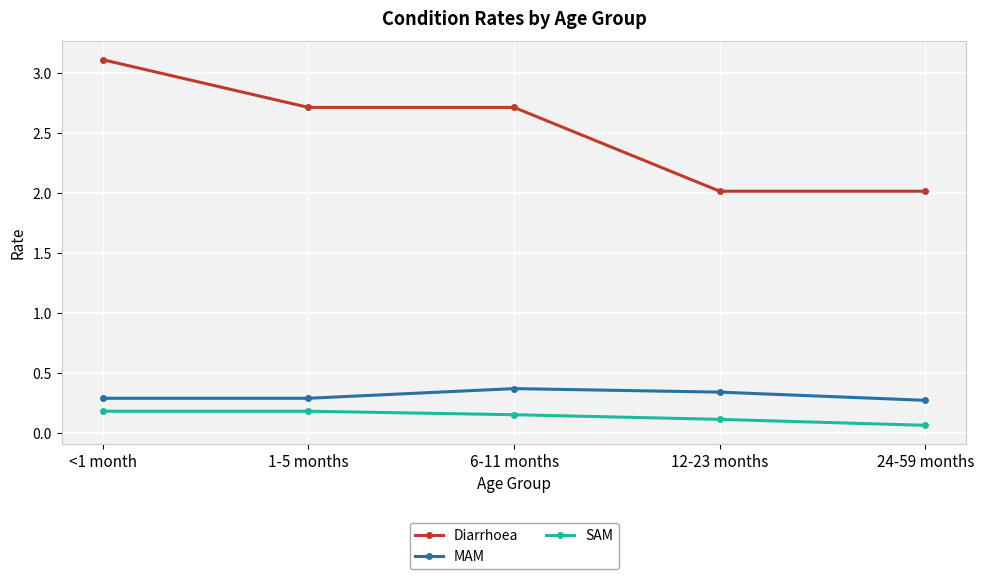

What is the highest value of the MAM series?

0.4